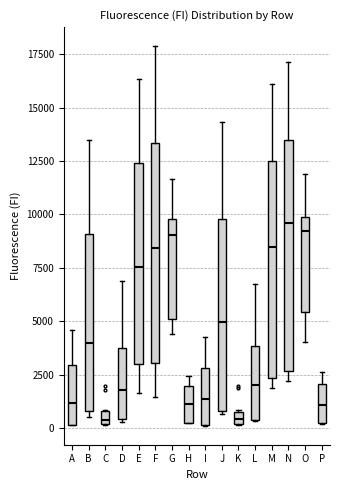

Which box is the tallest, from its lower edge to its upper edge?

N